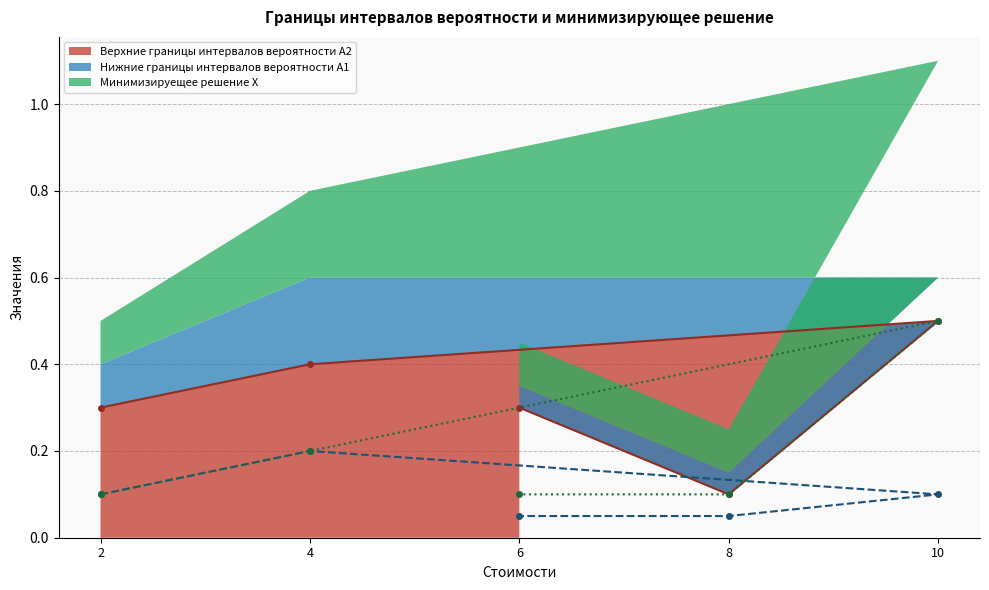

What is the lowest value of the Минимизируещее решение X (линия) series?

0.1